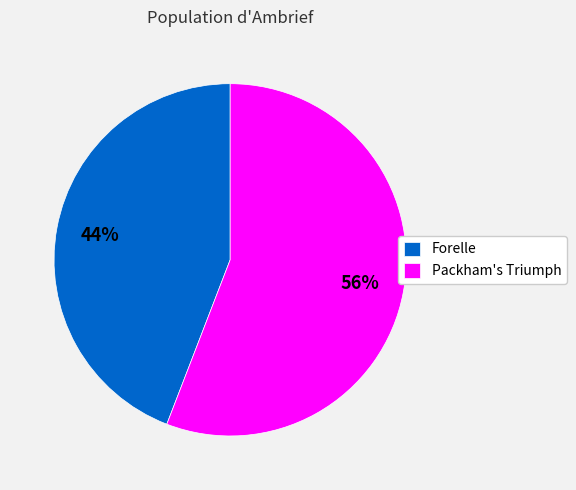

Approximately how many times larger is the value at Packham's Triumph compared to Forelle?

1.3